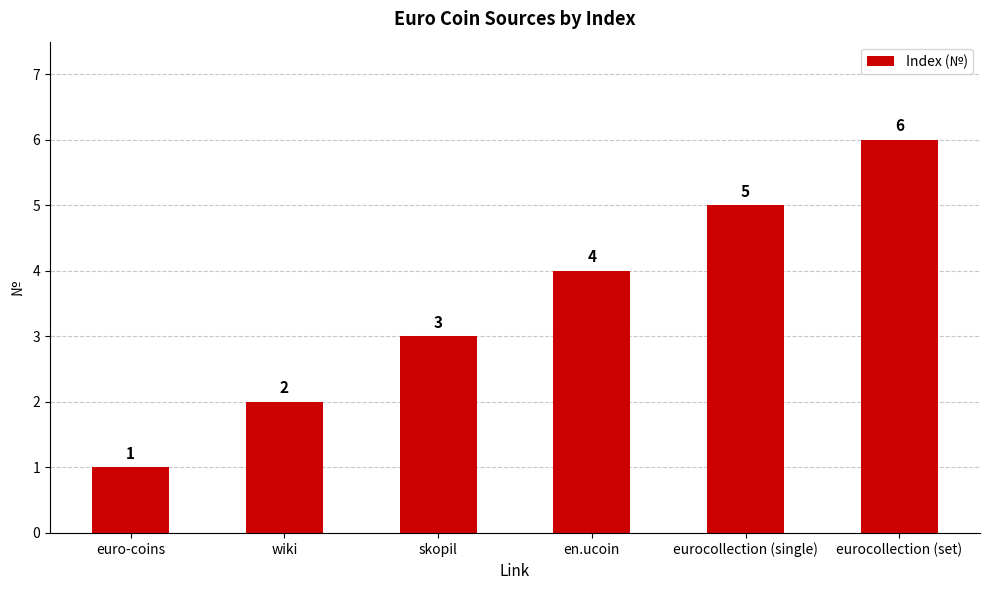

What is the maximum value shown in the chart?

6